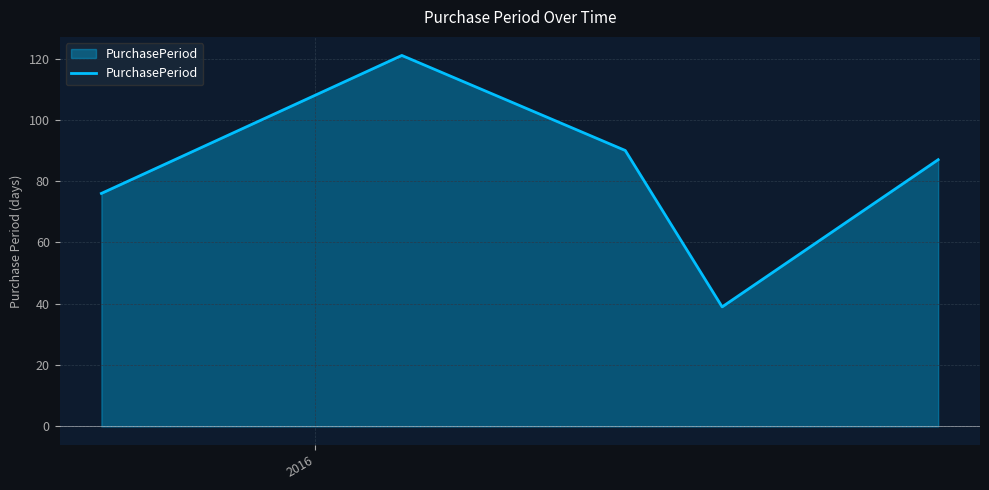

Does the chart display data point markers on the line(s)?

No